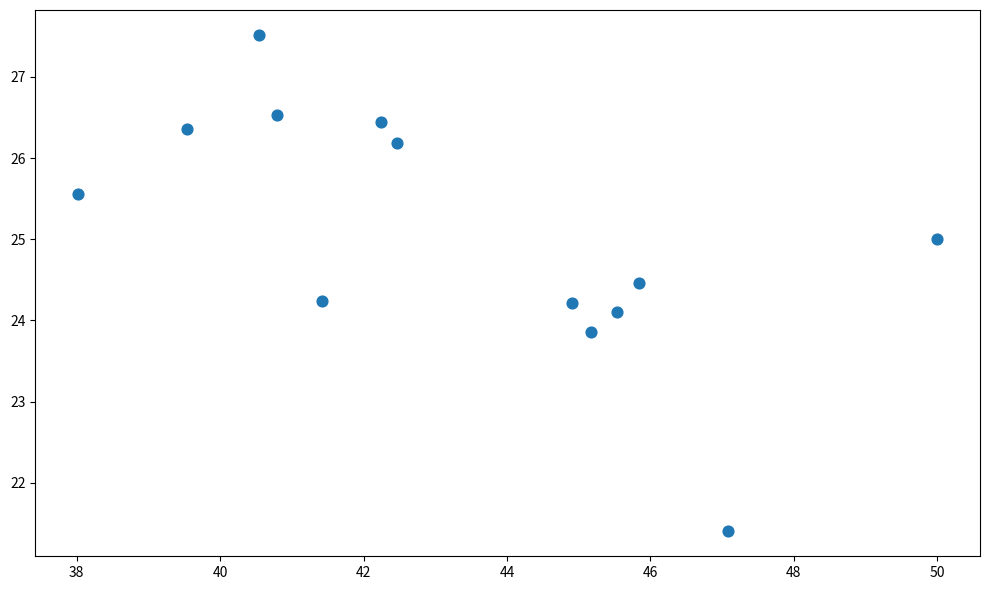

What is the range of X values (max minus min)?

12.0